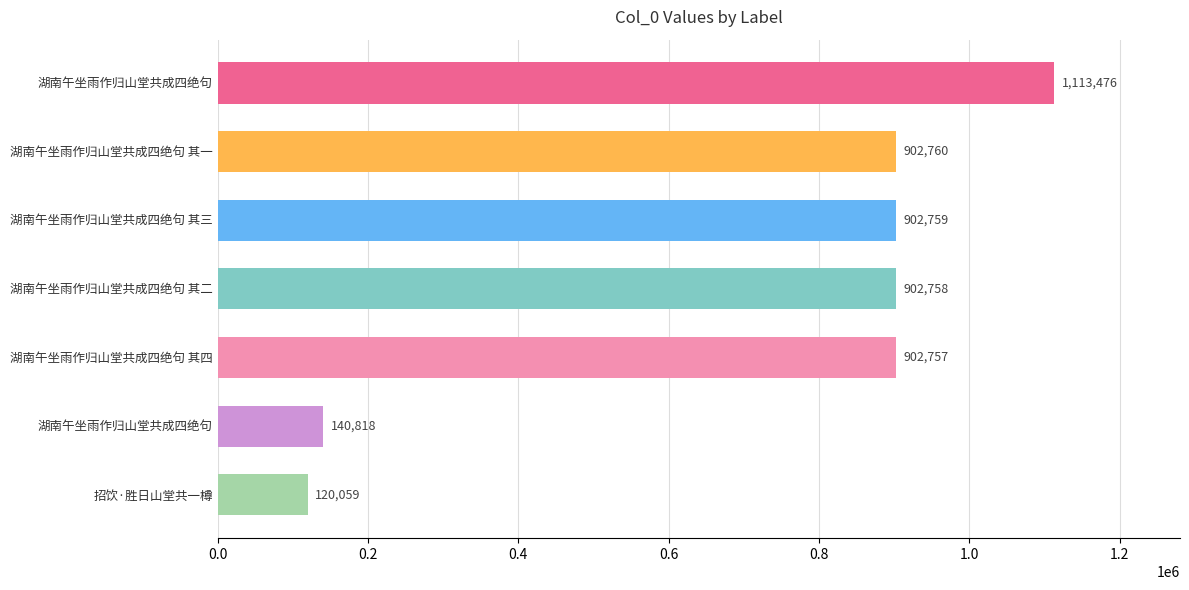

How many data points does each series have?

7